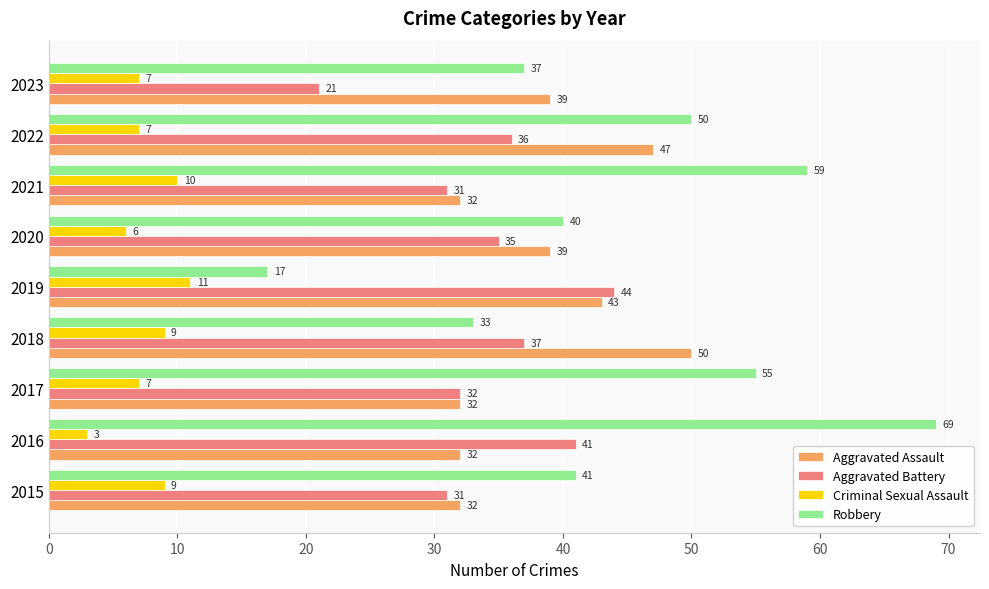

What is the difference between the highest and lowest values at 2018?

41